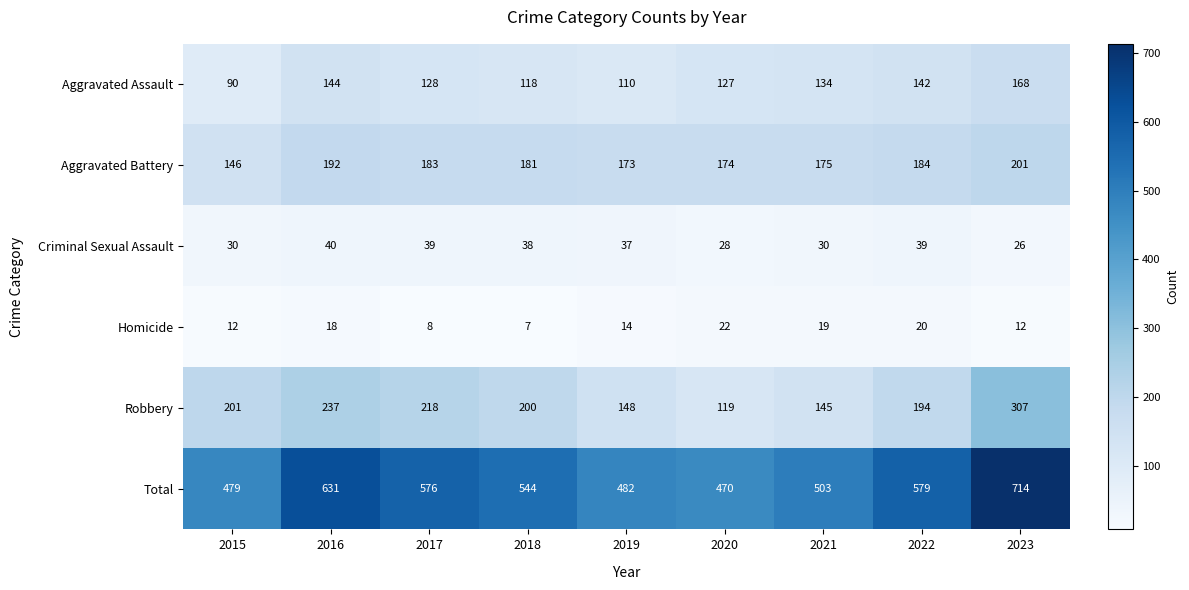

What is the sum of the Homicide values at 2023 and 2017?

20